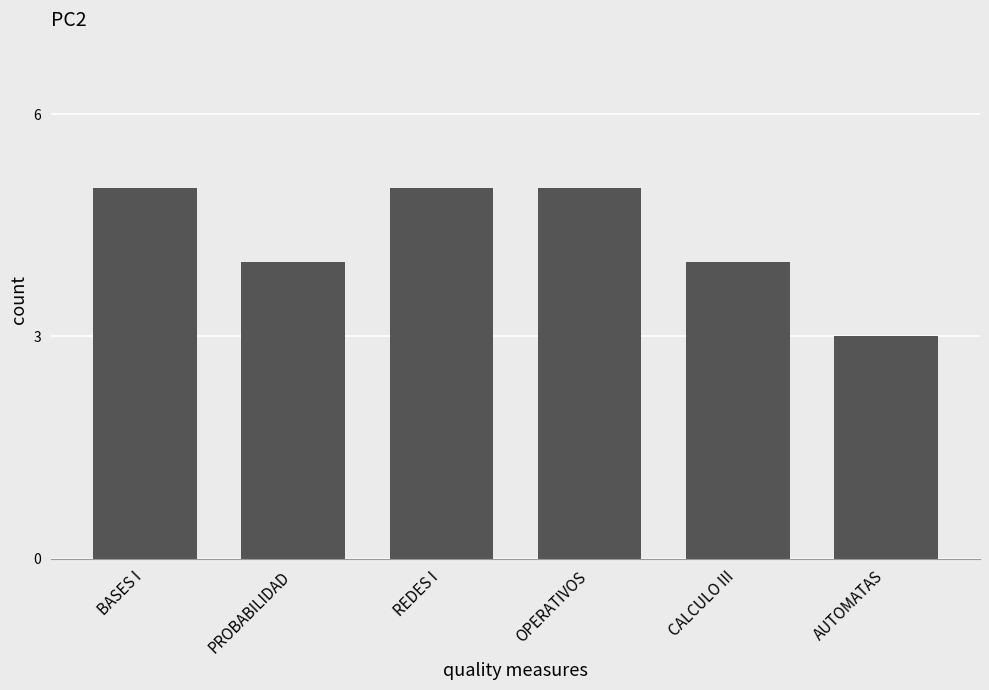

What is the difference between the values at BASES I and CALCULO III?

1